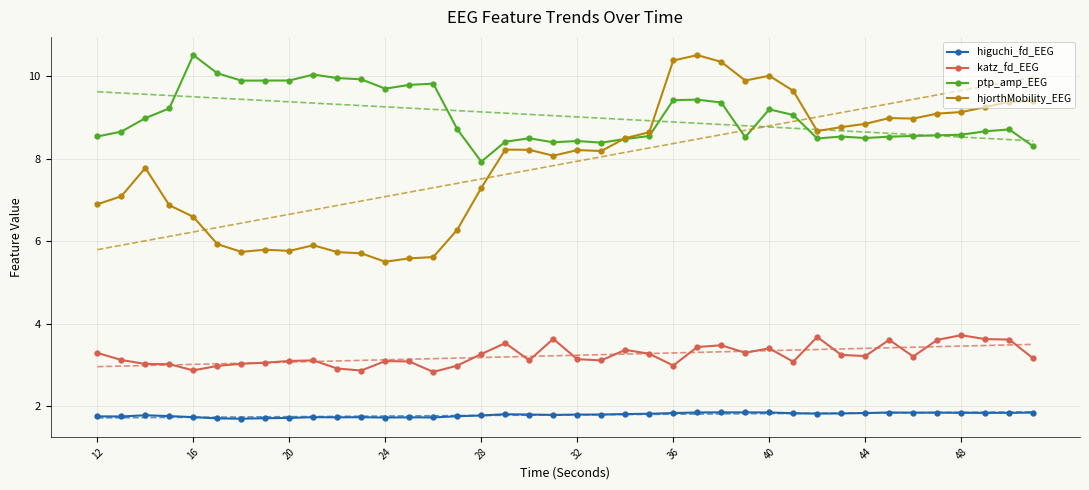

The value of ptp_amp_EEG at 44 is 14.3. True or false?

False